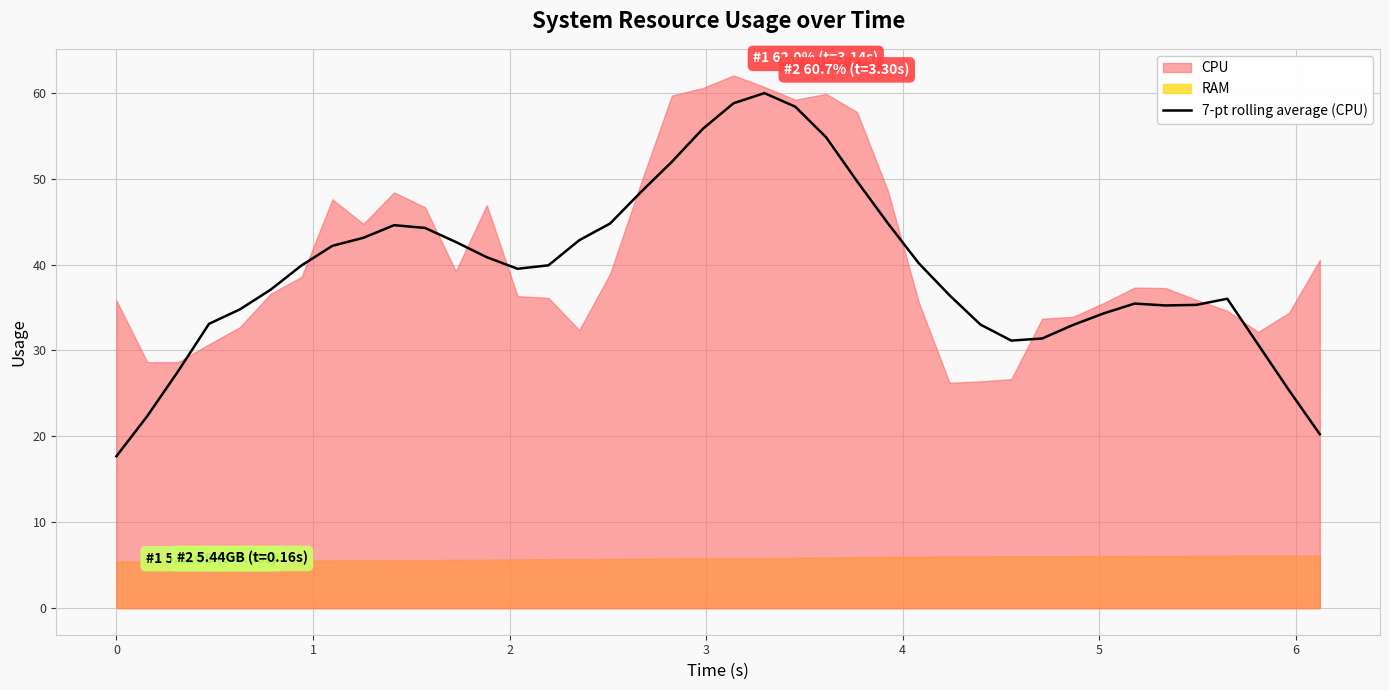

What is the lowest value of the 7-pt rolling average (CPU) series?

17.7